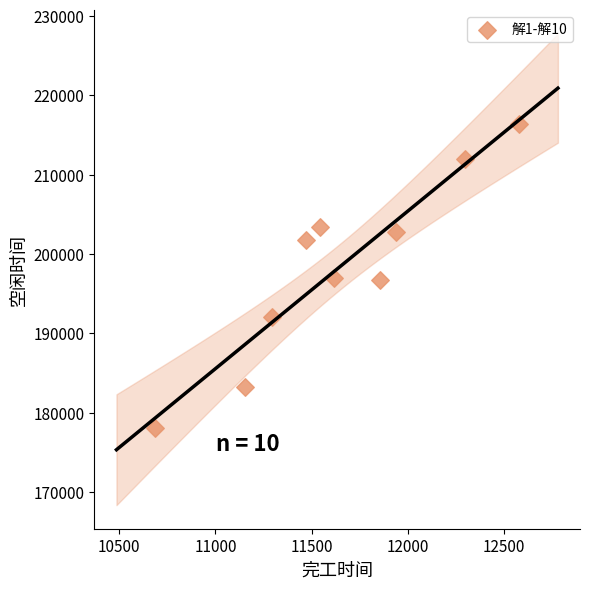

What is the range of X values (max minus min)?

1894.1